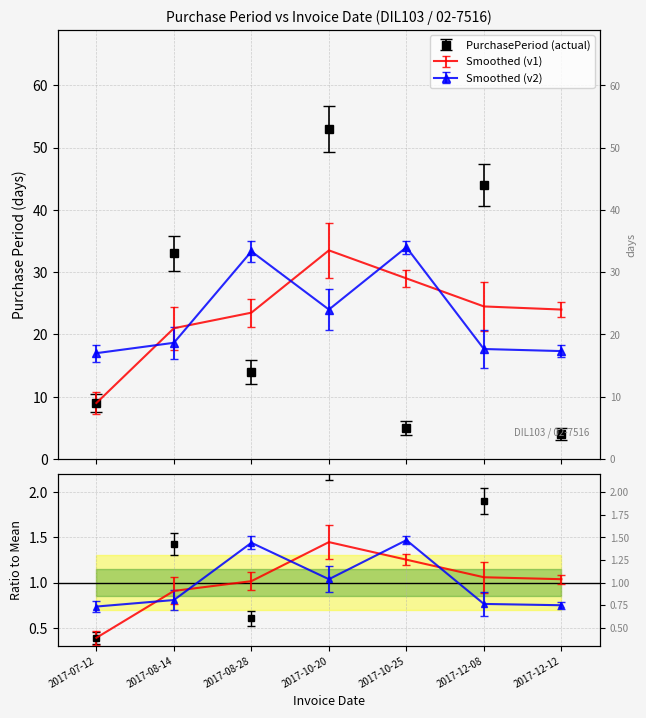

The value at 2017-08-14 is 0.5. True or false?

False